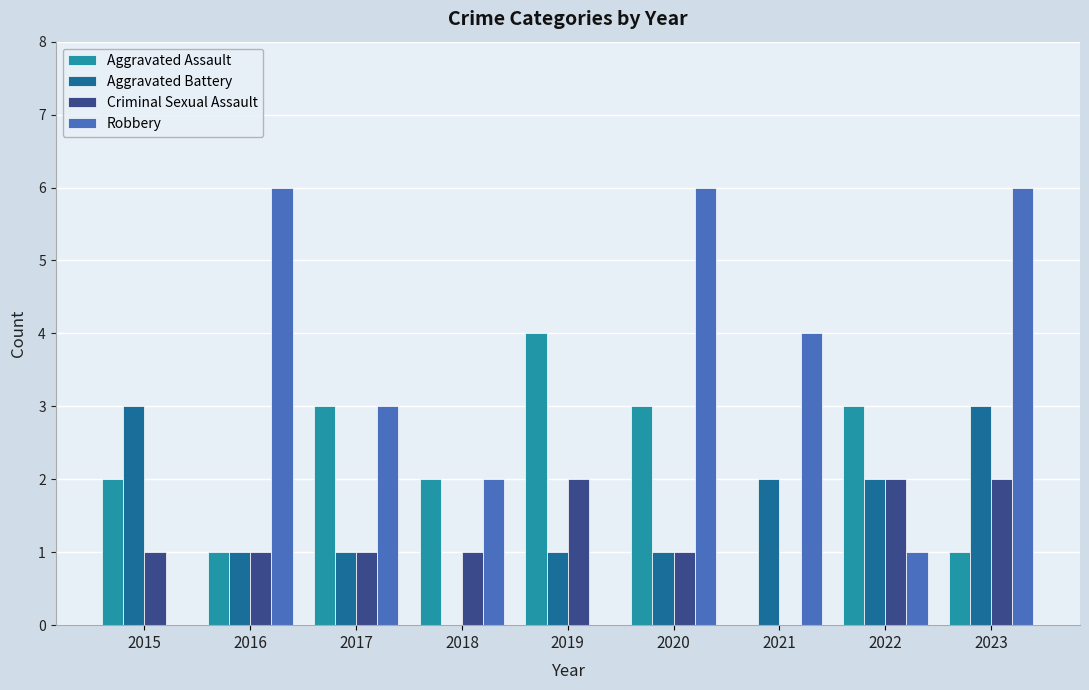

What is the total value across all series at 2018?

5